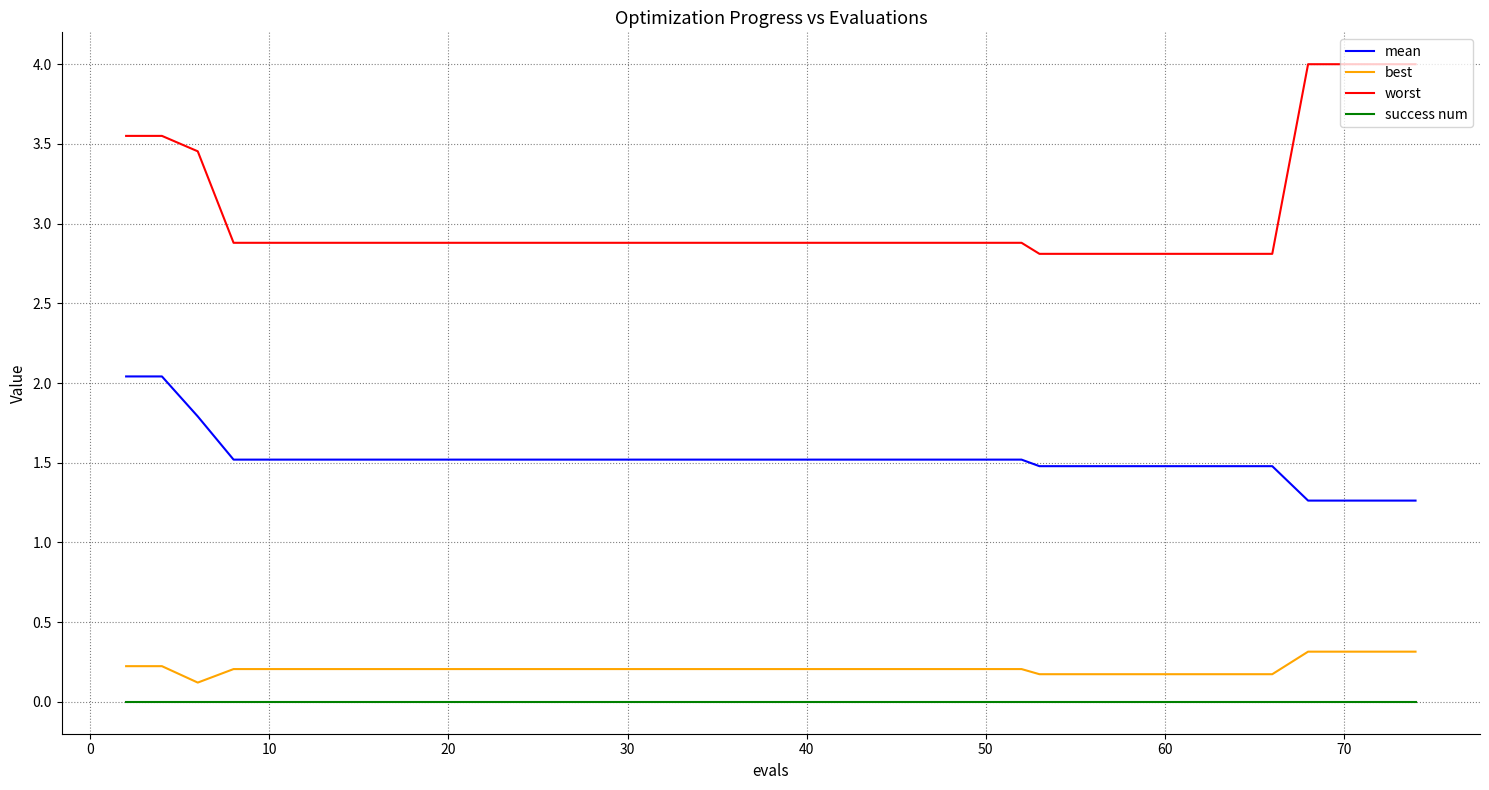

List the series in order of their peak value, lowest first.

success num, best, mean, worst